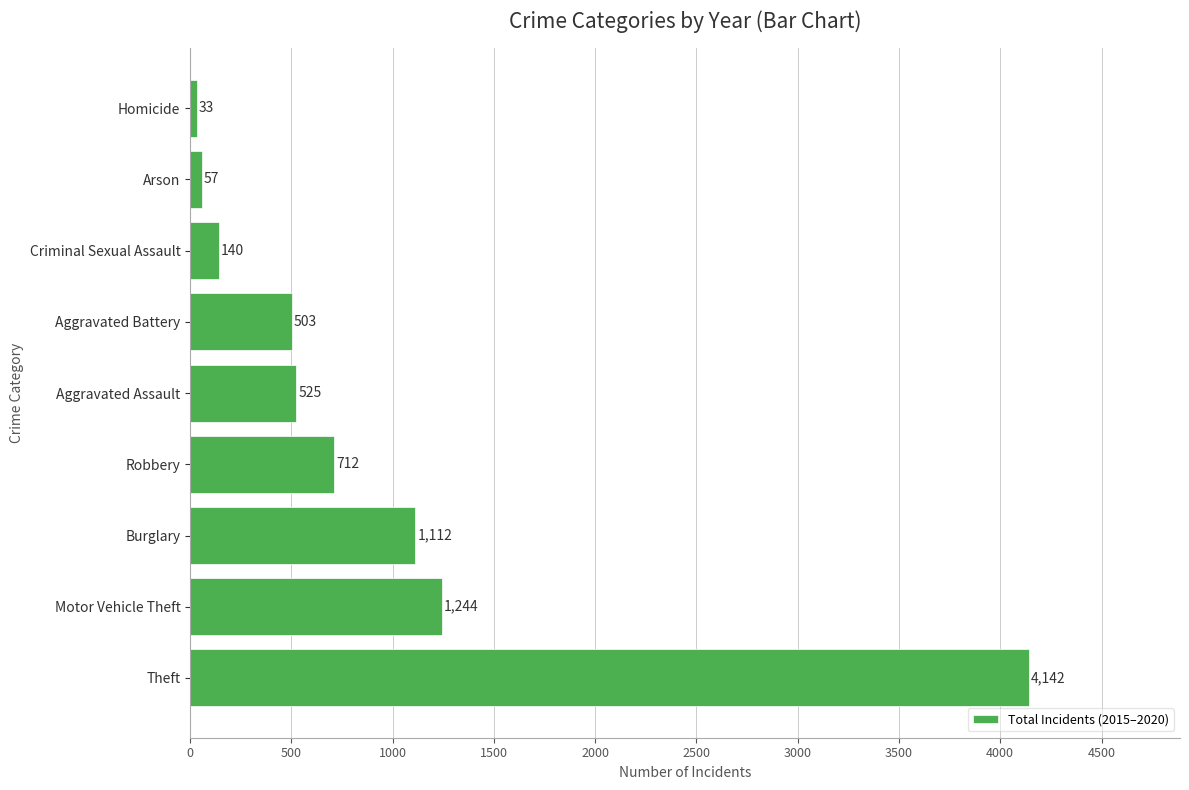

How many series are shown in this chart?

1